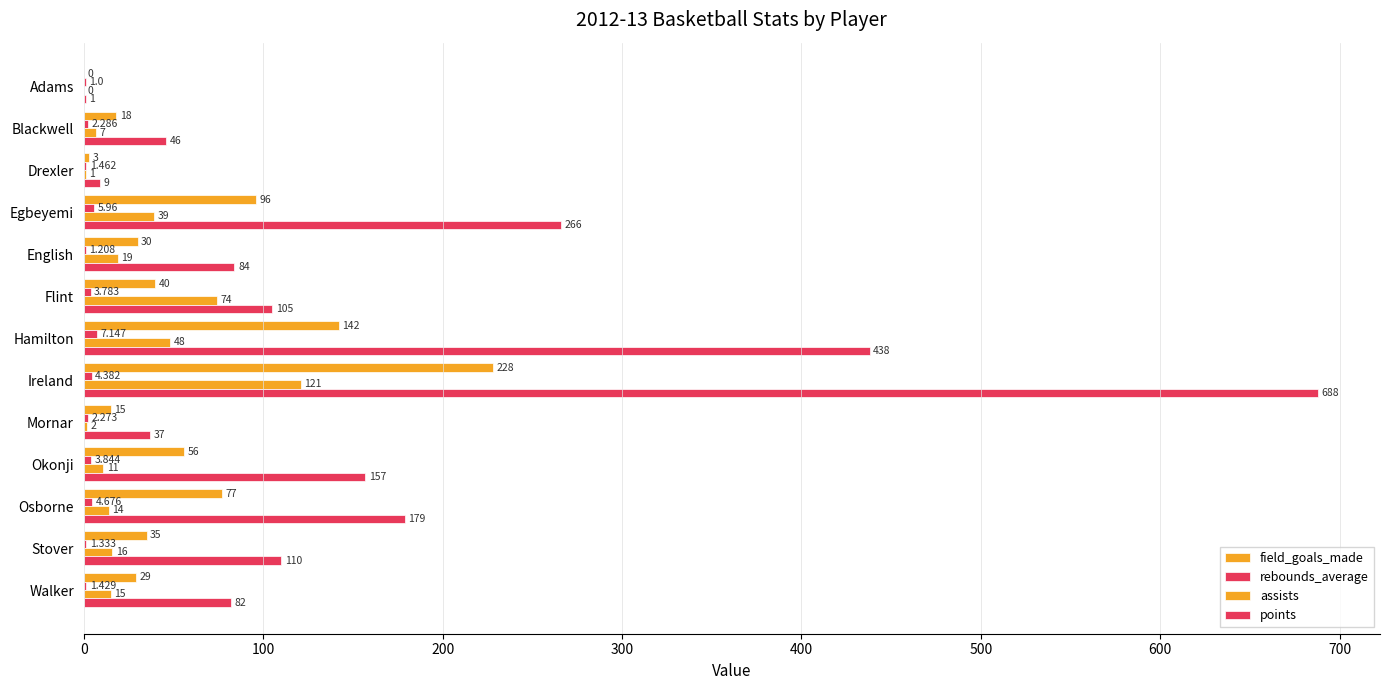

How many categories are shown in the chart?

13